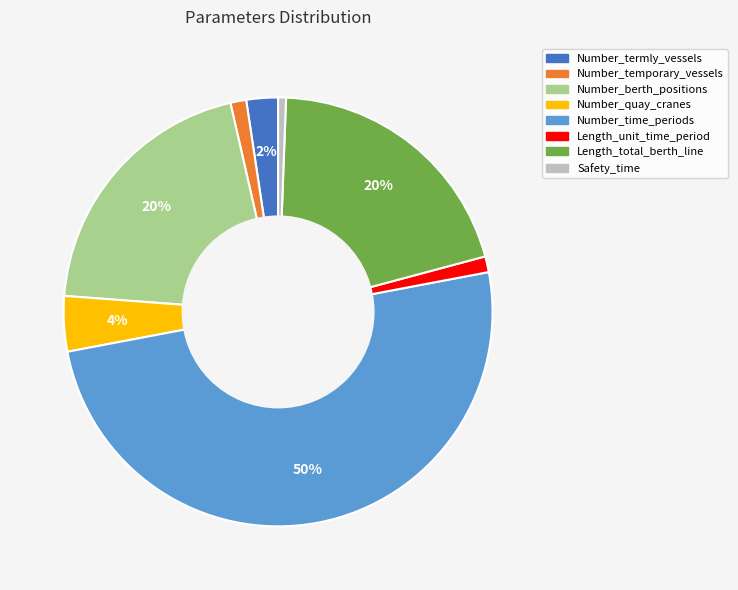

Is Number_berth_positions the majority of the pie?

No